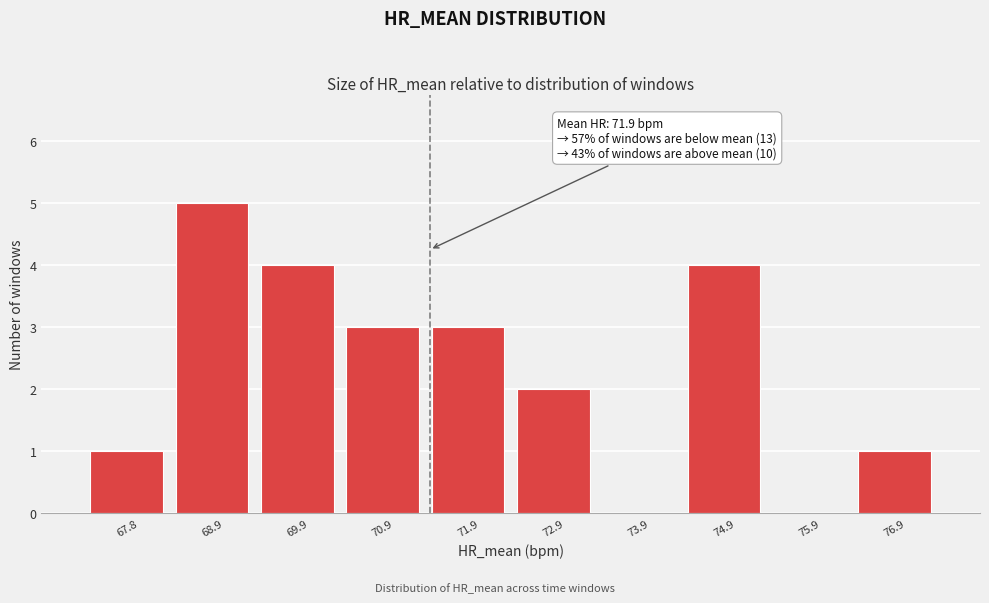

What is the change in value from 69.9 to 73.9?

-4